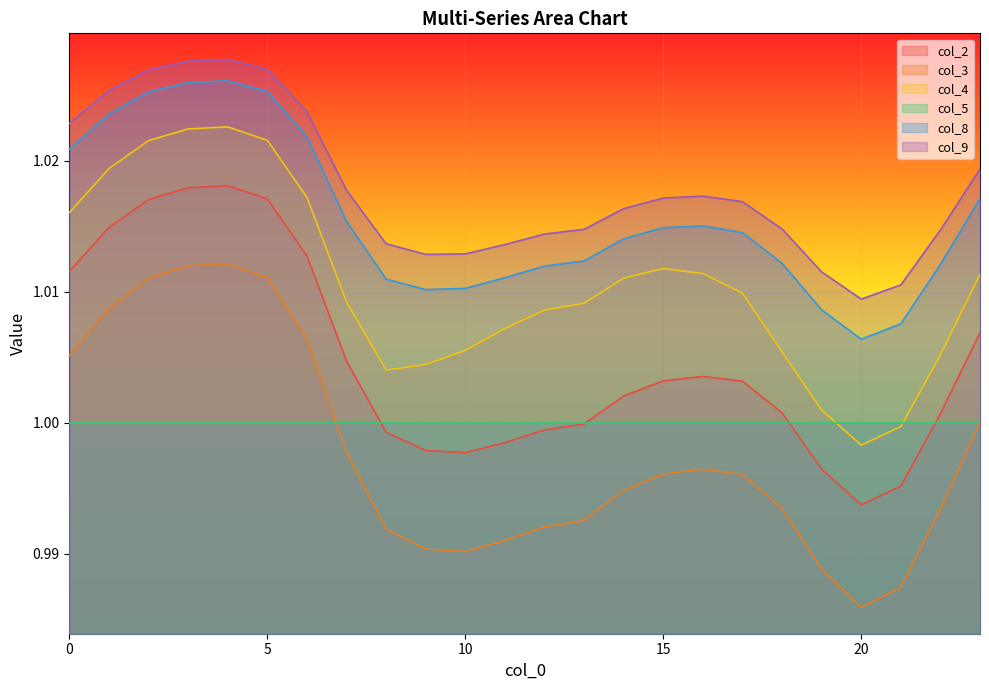

Which series has the largest range (max minus min)?

col_3